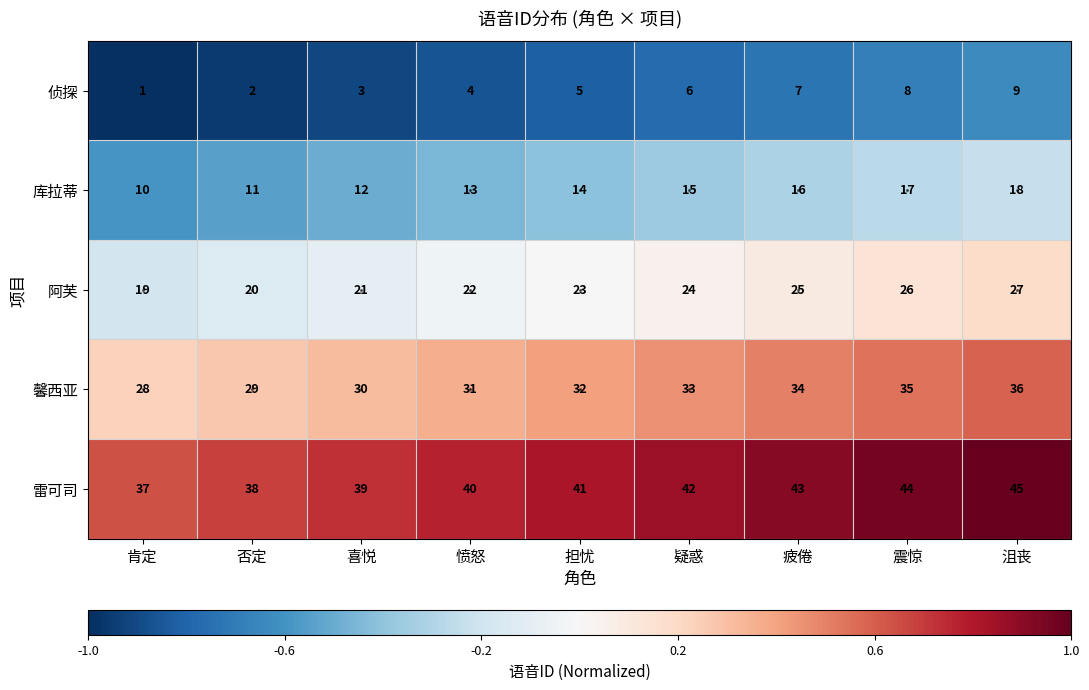

At which label does 侦探 reach its minimum?

肯定